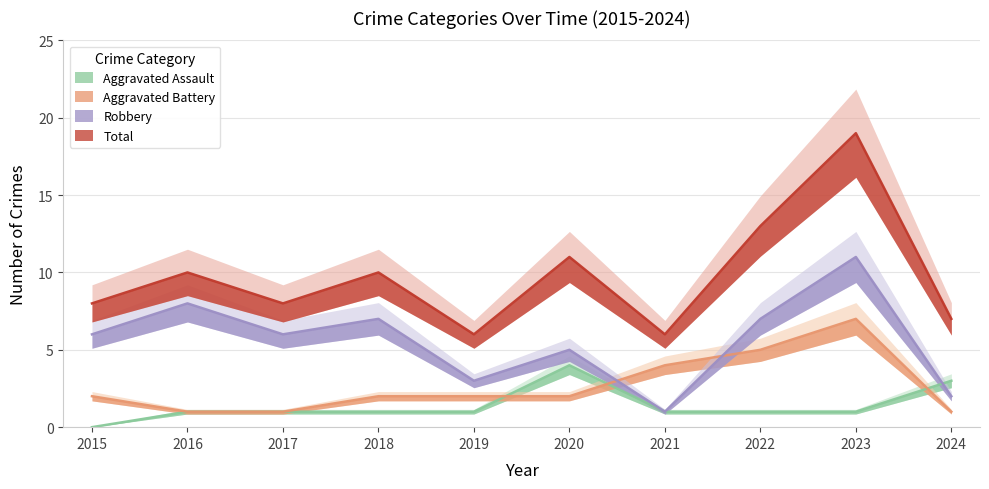

Between 2020 and 2021, which is larger?

2020